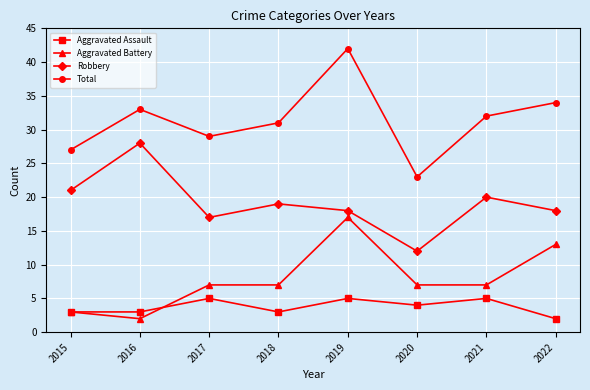

What are all the series names shown in the legend?

Aggravated Assault, Aggravated Battery, Robbery, Total